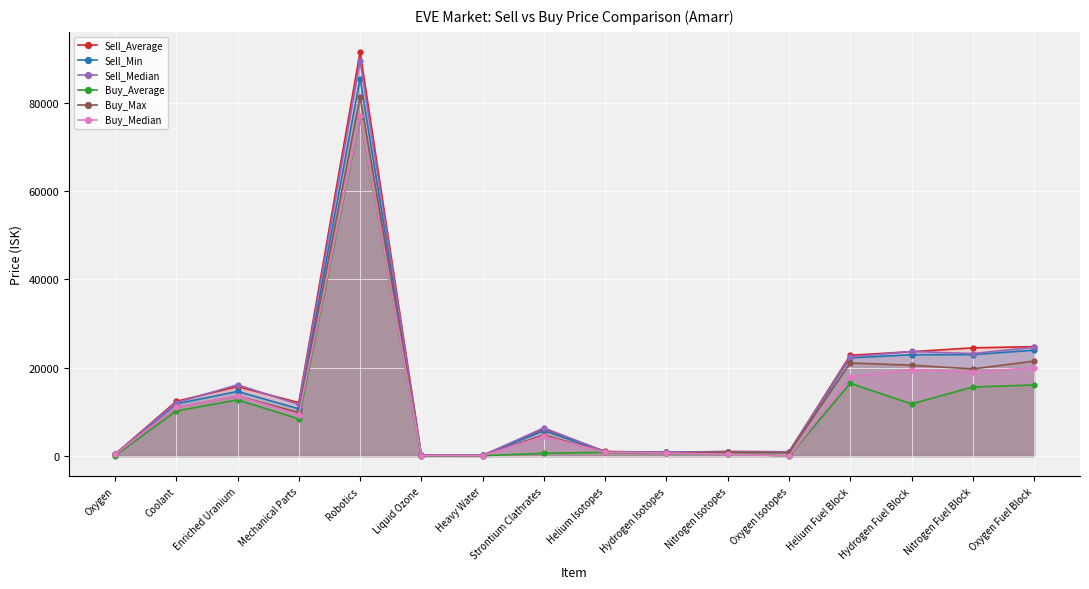

At how many categories does at least one series exceed 51122?

1